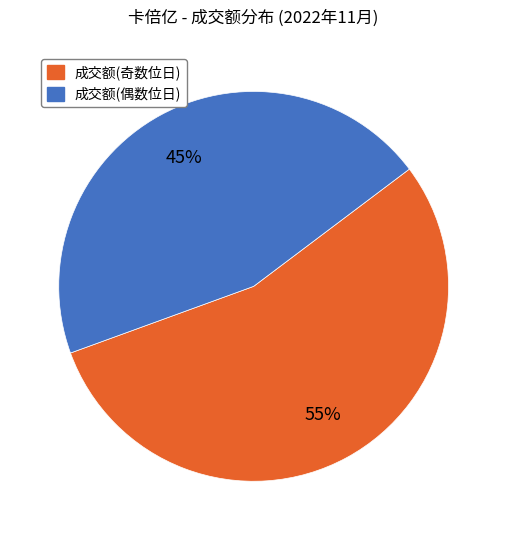

To the nearest percent, what is the average slice percentage?

50%